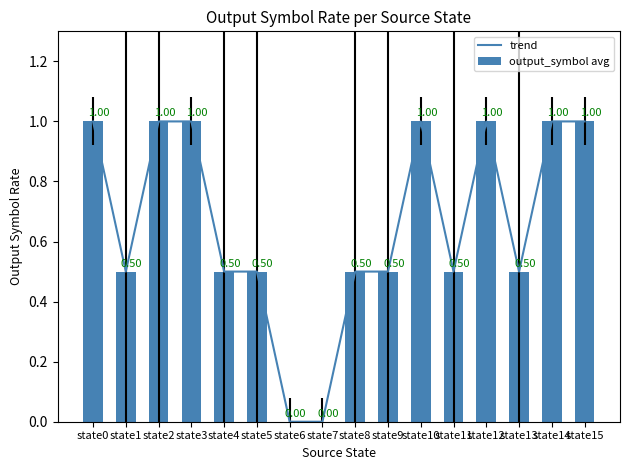

The trend series shows 1.3 at state10. True or false?

False